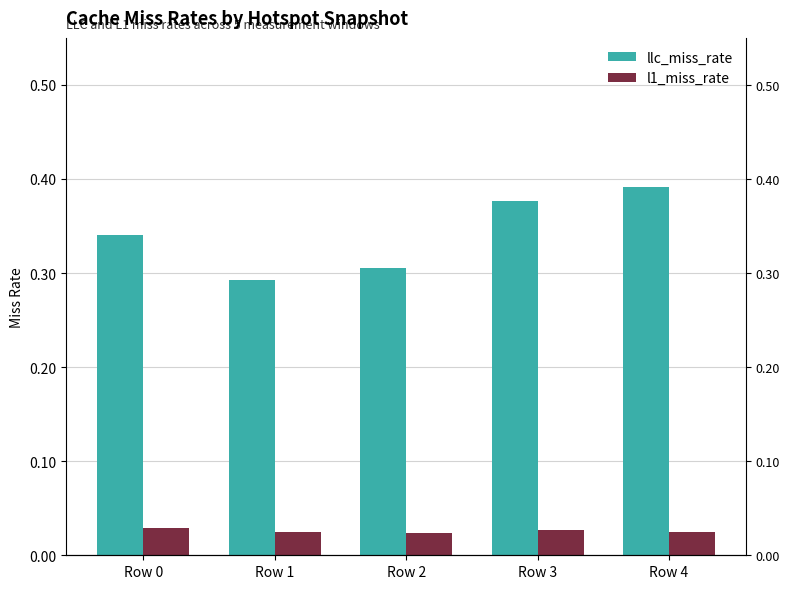

What is the sum of all llc_miss_rate values?

1.7